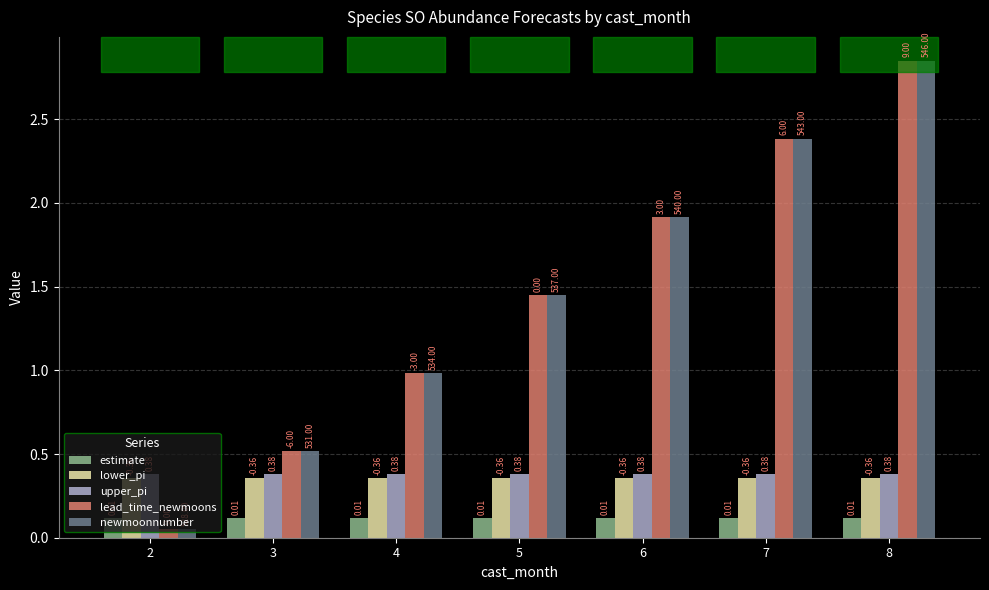

Reading left to right, transcribe all the data shown in this chart.

estimate: 2=0.1	3=0.1	4=0.1	5=0.1	6=0.1	7=0.1	8=0.1
lower_pi: 2=0.4	3=0.4	4=0.4	5=0.4	6=0.4	7=0.4	8=0.4
upper_pi: 2=0.4	3=0.4	4=0.4	5=0.4	6=0.4	7=0.4	8=0.4
lead_time_newmoons: 2=0.1	3=0.5	4=1.0	5=1.4	6=1.9	7=2.4	8=2.8
newmoonnumber: 2=0.1	3=0.5	4=1.0	5=1.4	6=1.9	7=2.4	8=2.8